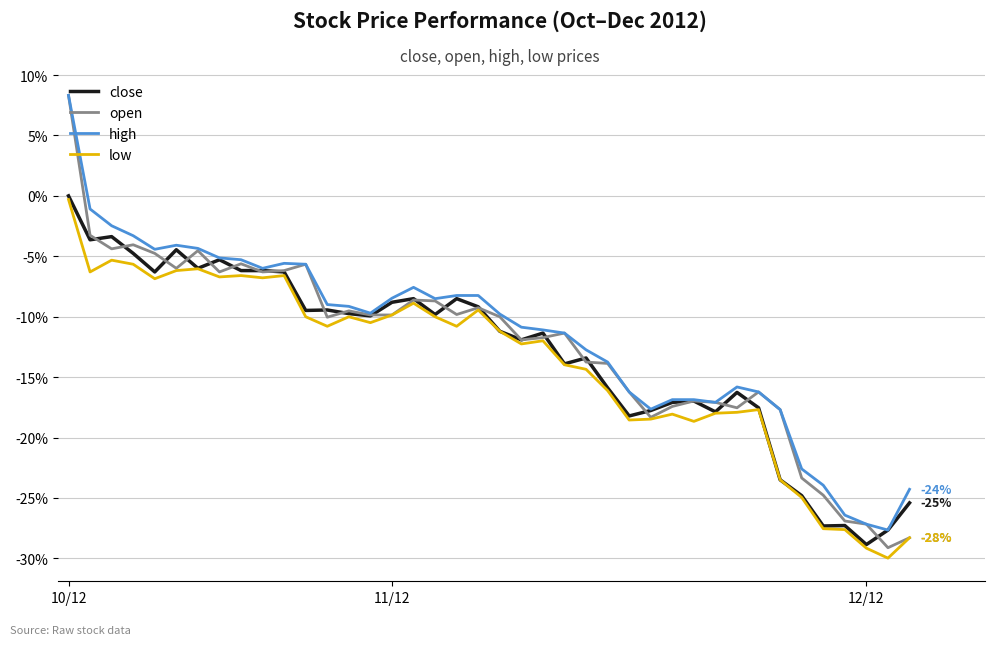

How many lines are shown in the chart?

4